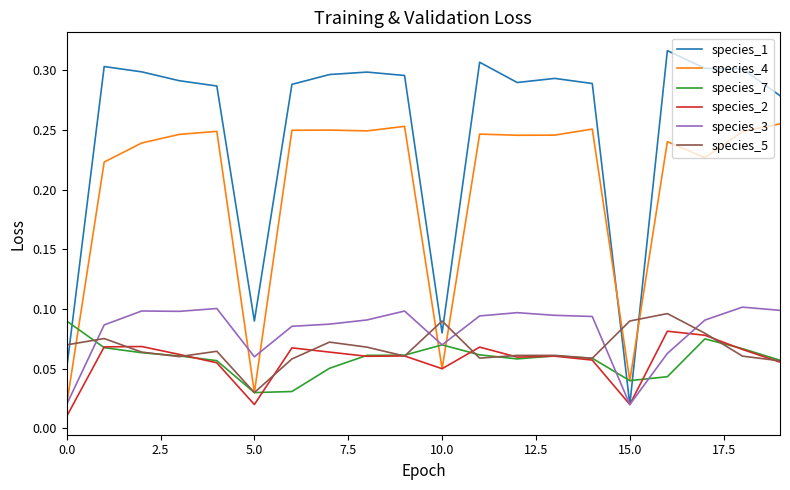

Which series has the widest spread of values?

species_1